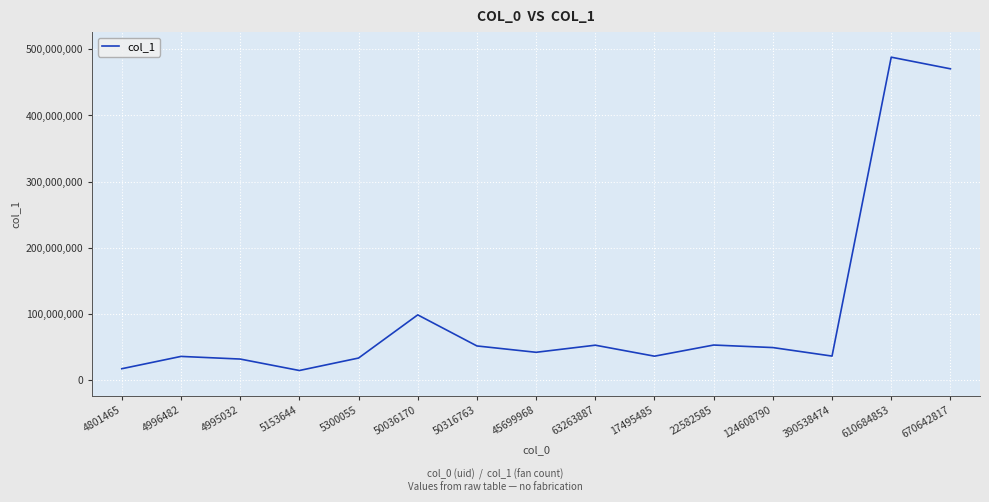

Where is the data nearest to the value 251088802?

50036170